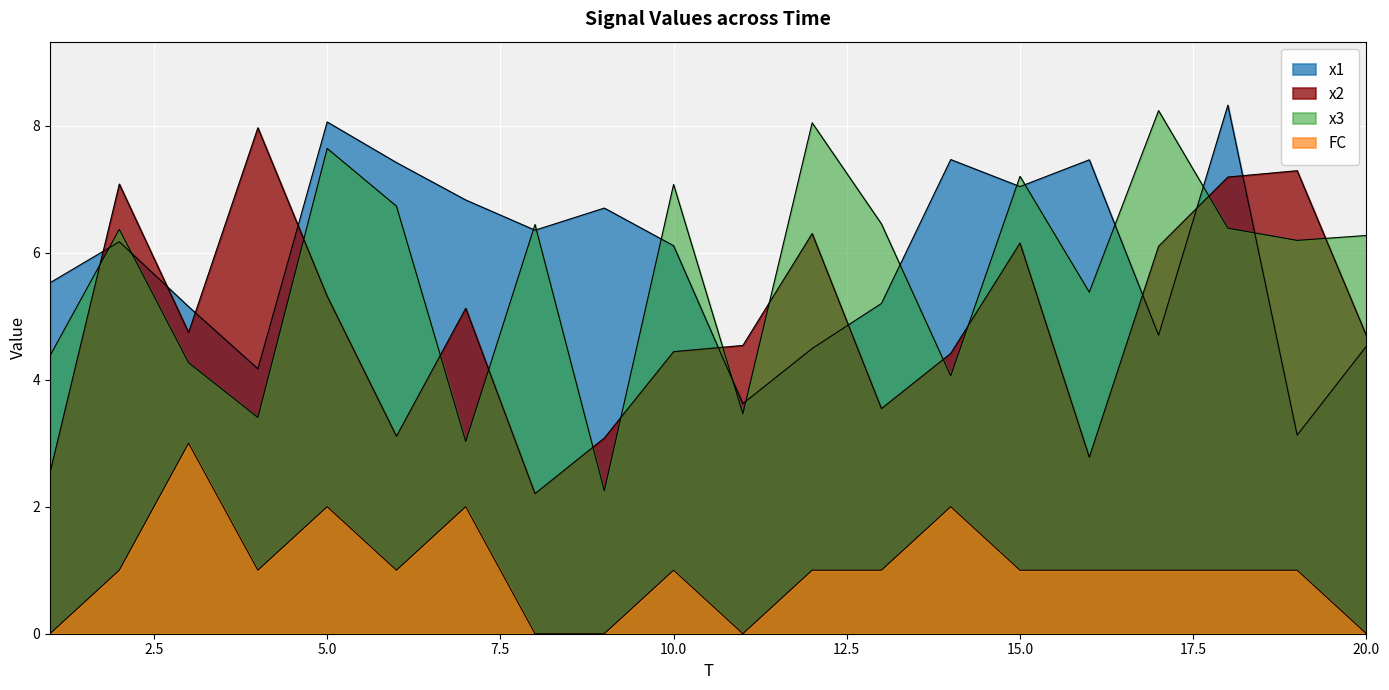

What value does the x2 series have at 6?

3.1